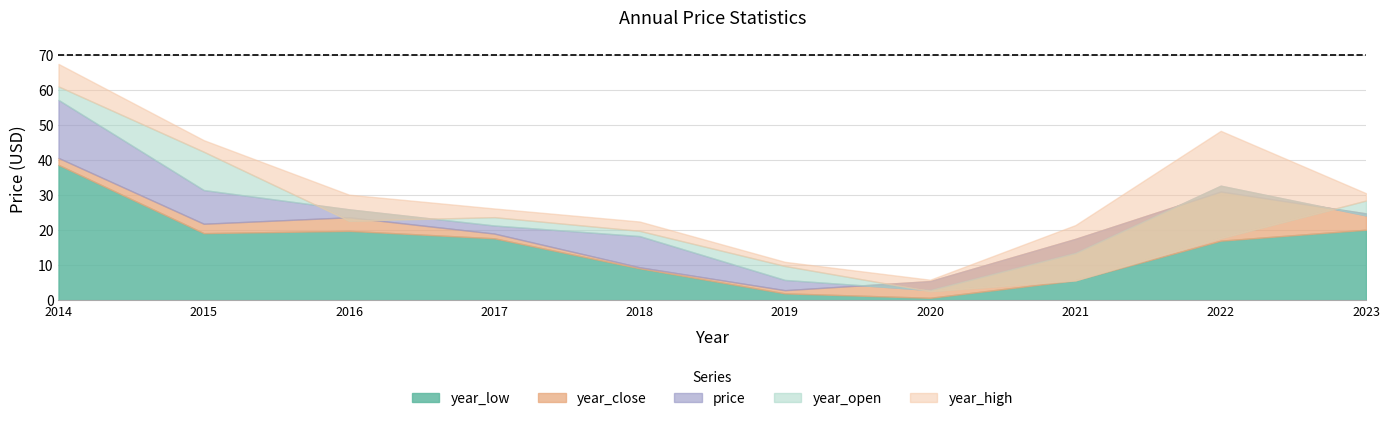

Which series has the largest total across all categories?

year_high